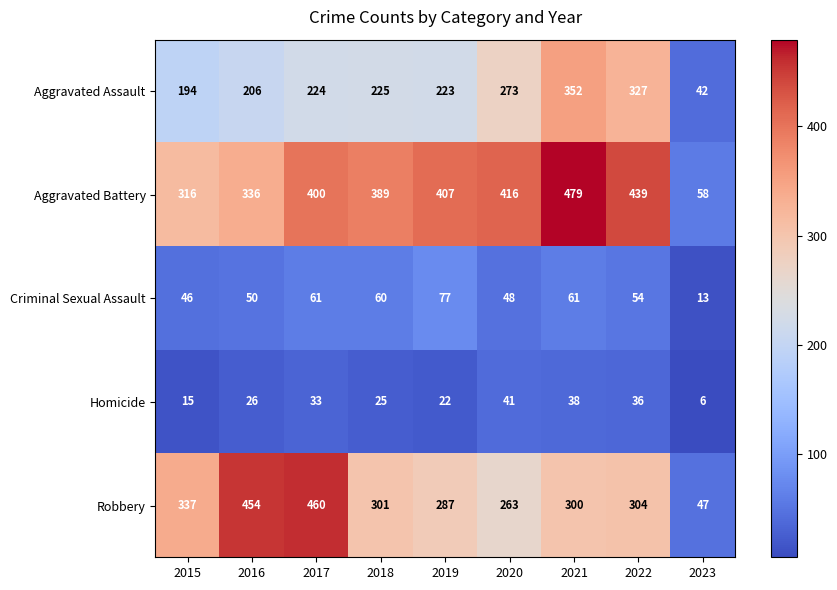

What is the total value across all series at 2021?

1230